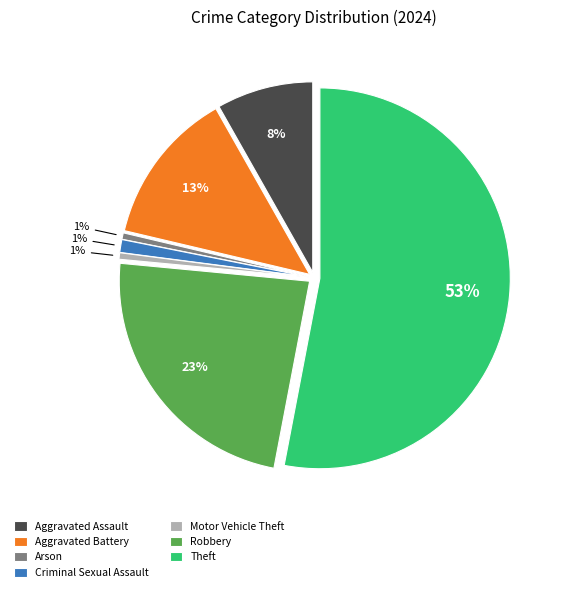

What percentage do Aggravated Battery and Arson together represent?

13.7%